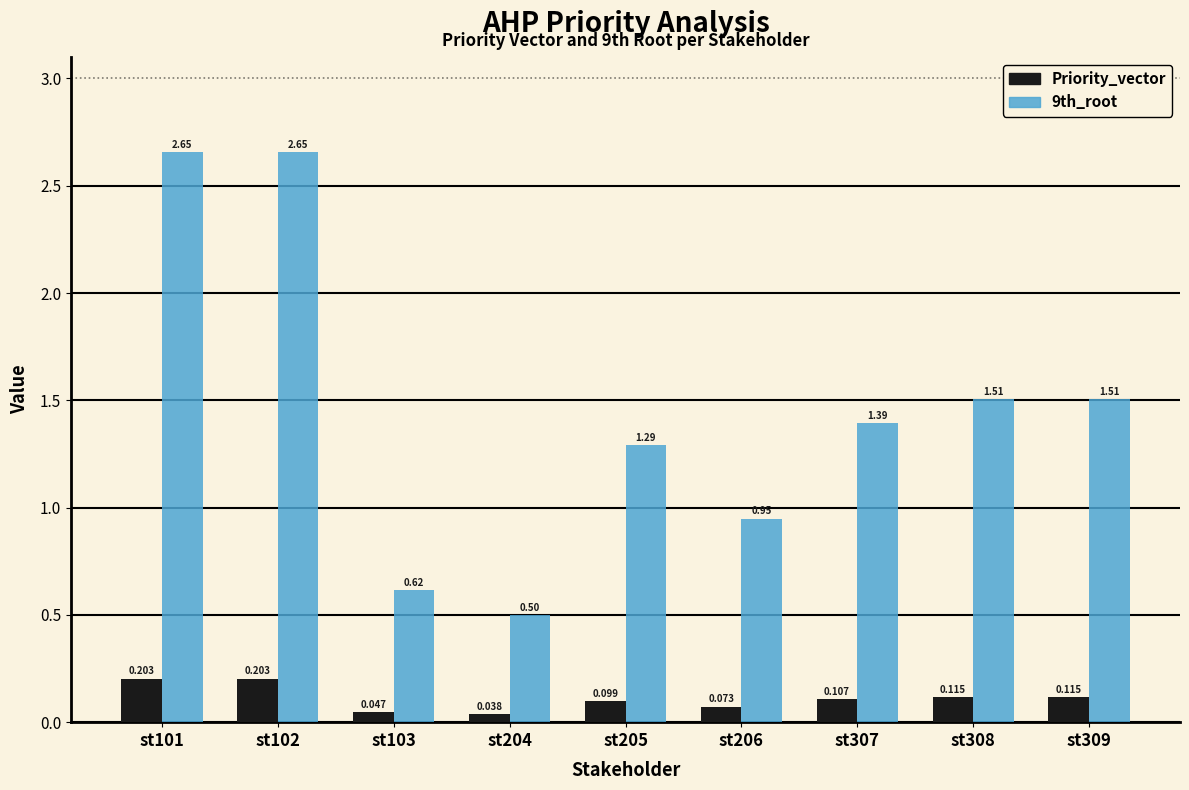

Is the value of 9th_root at st308 greater than the value of Priority_vector at st101?

Yes